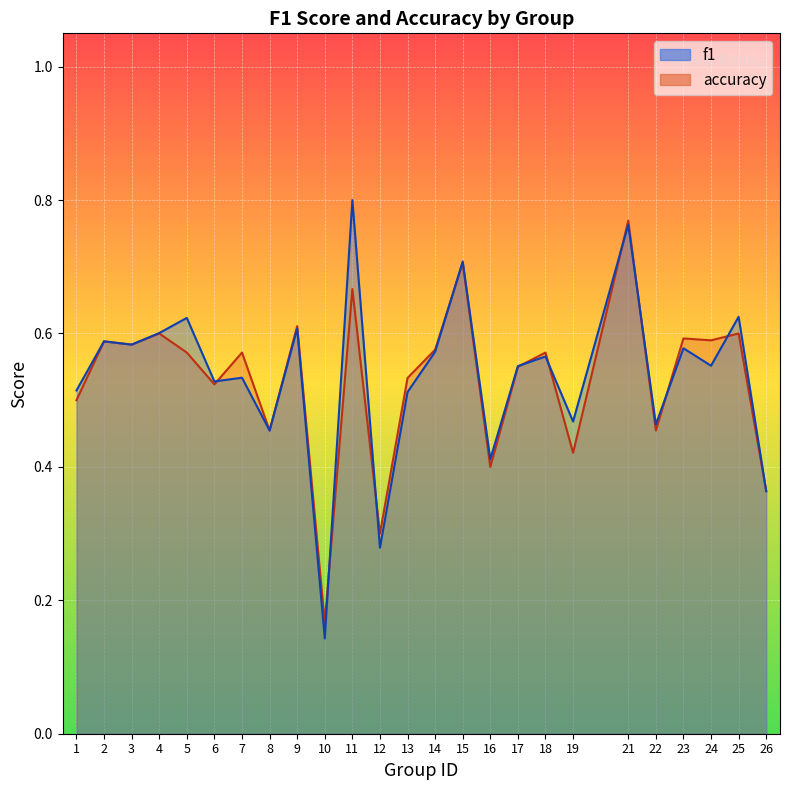

At which category does f1 reach its first local valley?

3